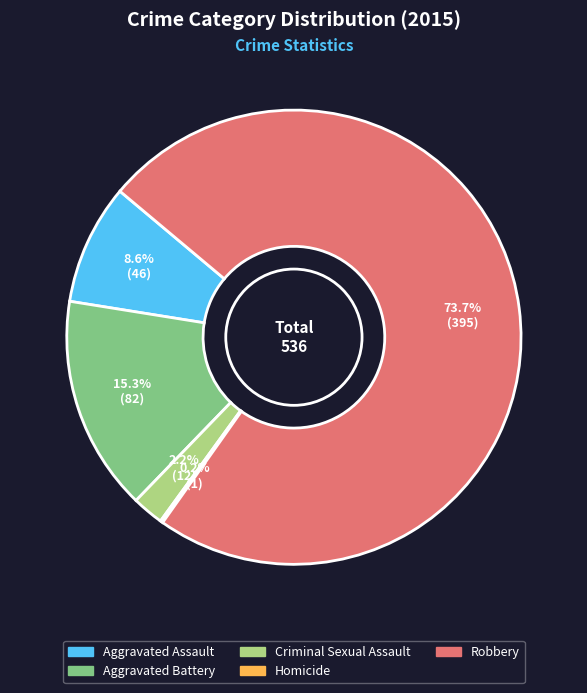

What percentage is NOT represented by Aggravated Battery?

84.7%